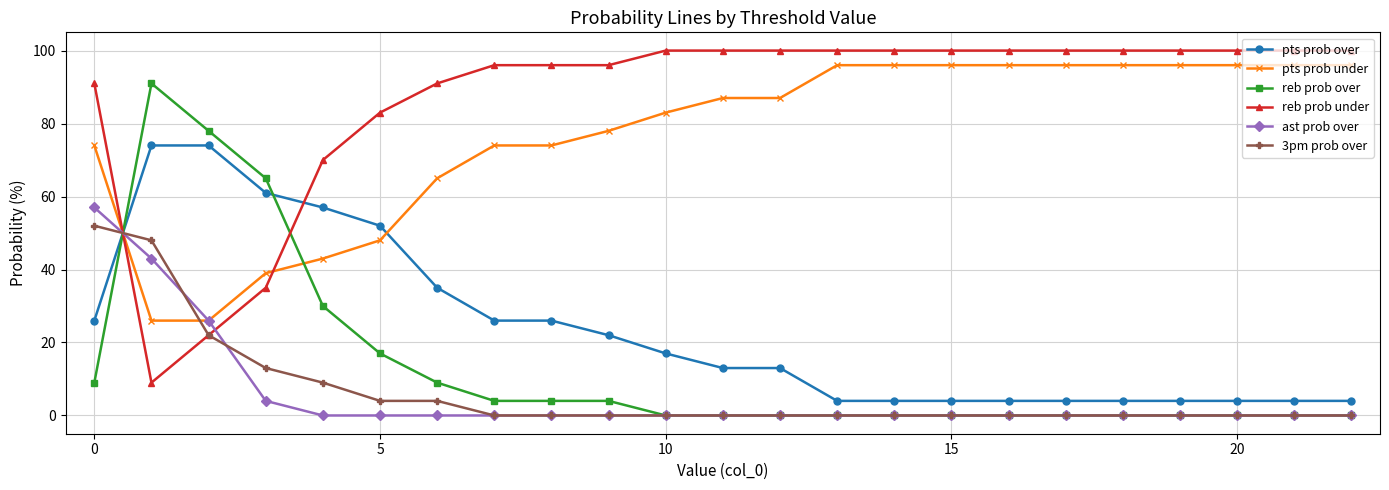

What is the maximum value shown in the chart?

100